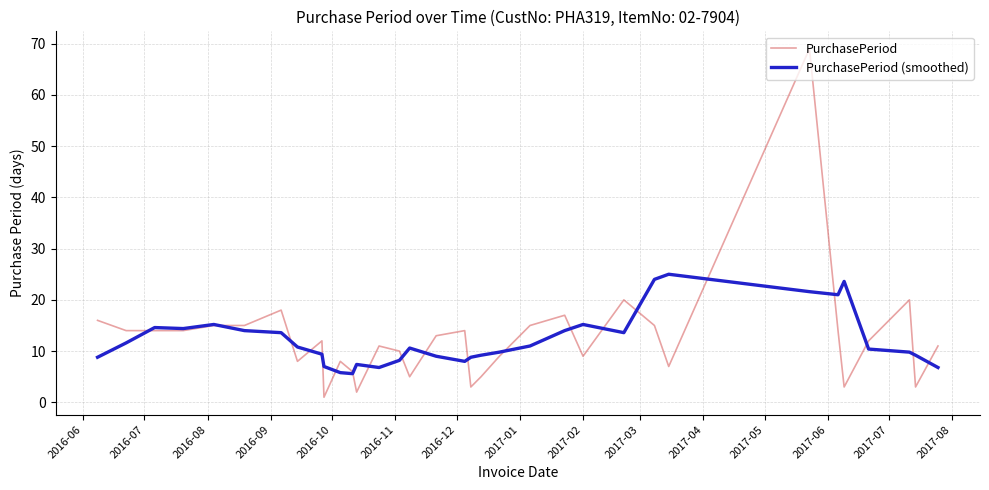

Which series has the widest spread of values?

PurchasePeriod